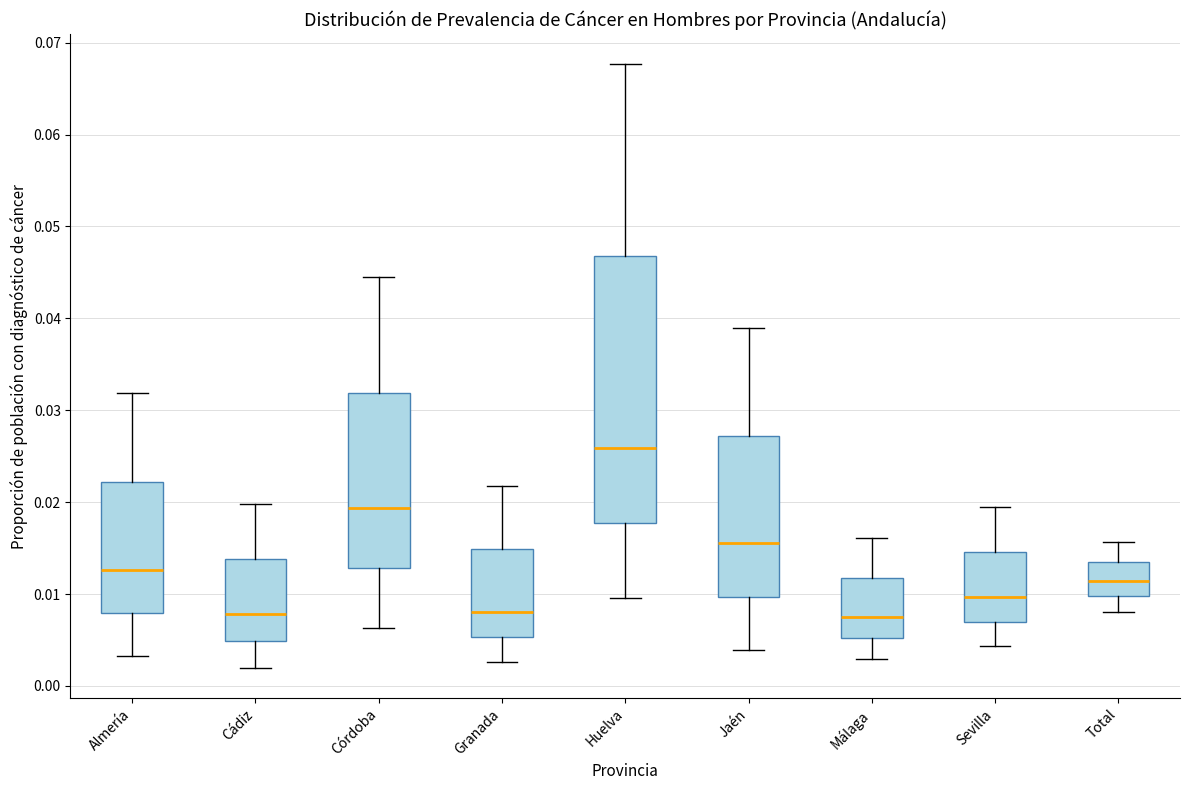

Reading left to right, transcribe this box plot: for each box, give where its median line is, the range the box spans, and where its two whiskers end, as read against the y-axis. The values are not printed on the chart, so give them approximately, as read against the axis.

Almería: median 0.013, box 0.008 to 0.022, whiskers 0.003 to 0.032
Cádiz: median 0.008, box 0.005 to 0.014, whiskers 0.002 to 0.020
Córdoba: median 0.019, box 0.013 to 0.032, whiskers 0.006 to 0.044
Granada: median 0.008, box 0.005 to 0.015, whiskers 0.003 to 0.022
Huelva: median 0.026, box 0.018 to 0.047, whiskers 0.010 to 0.068
Jaén: median 0.016, box 0.010 to 0.027, whiskers 0.004 to 0.039
Málaga: median 0.007, box 0.005 to 0.012, whiskers 0.003 to 0.016
Sevilla: median 0.010, box 0.007 to 0.015, whiskers 0.004 to 0.019
Total: median 0.011, box 0.010 to 0.014, whiskers 0.008 to 0.016